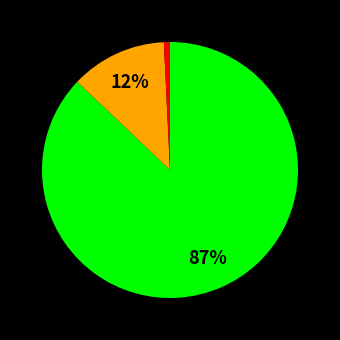

Is there any slice that represents more than half of the pie?

Yes